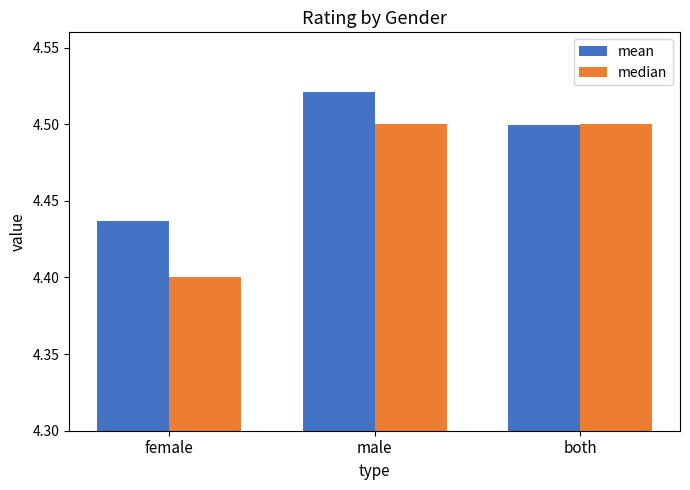

What position from the right is female?

3